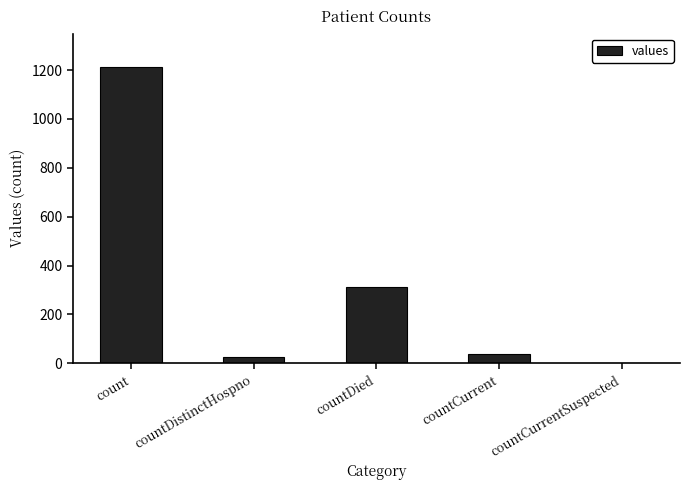

What is the sum of all values?

1587